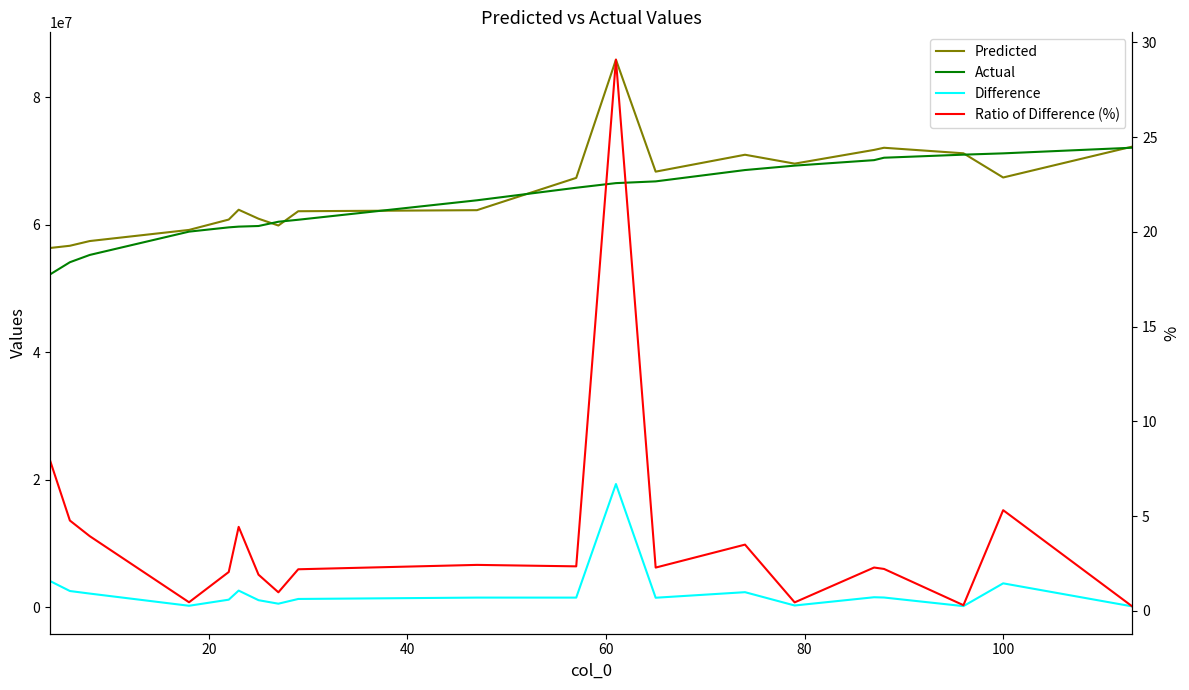

What is the value of the Predicted point at the 18th from the left?

71241130.8